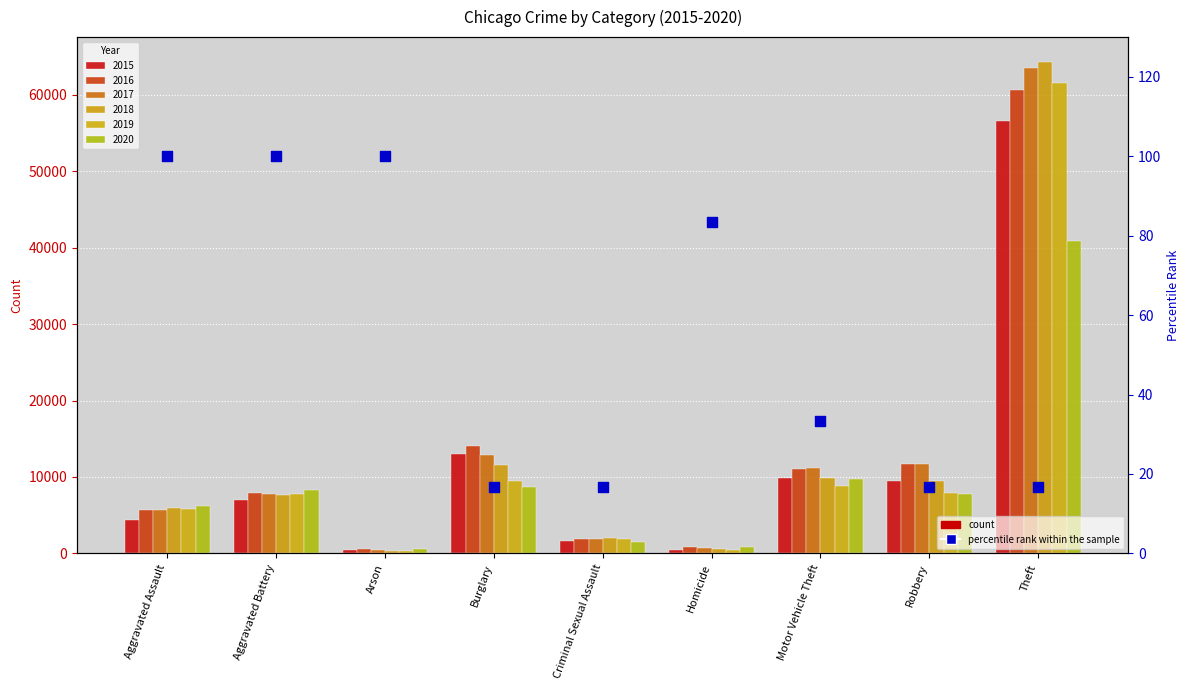

Between Aggravated Assault and Robbery, which is larger?

Aggravated Assault